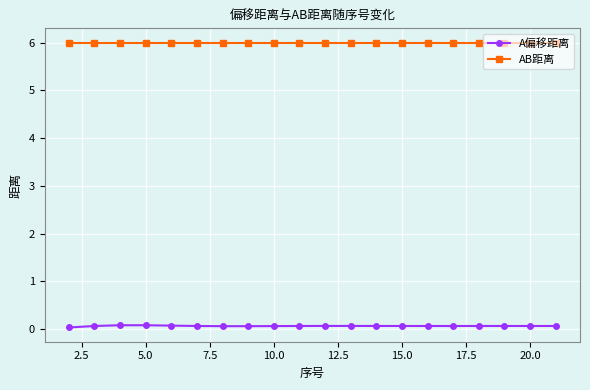

What is the highest value of the AB距离 series?

6.0